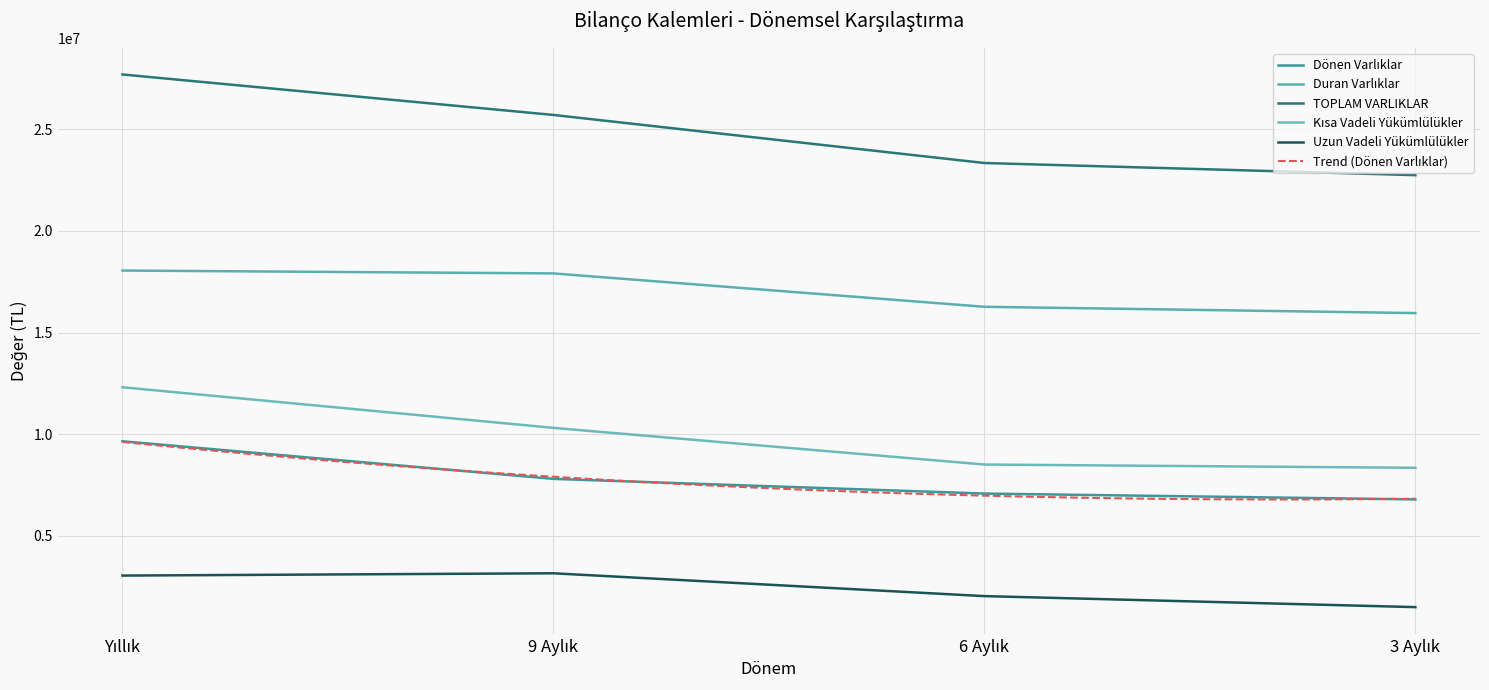

Is the value of TOPLAM VARLIKLAR at 9 Aylık greater than the value of Kısa Vadeli Yükümlülükler at 6 Aylık?

Yes